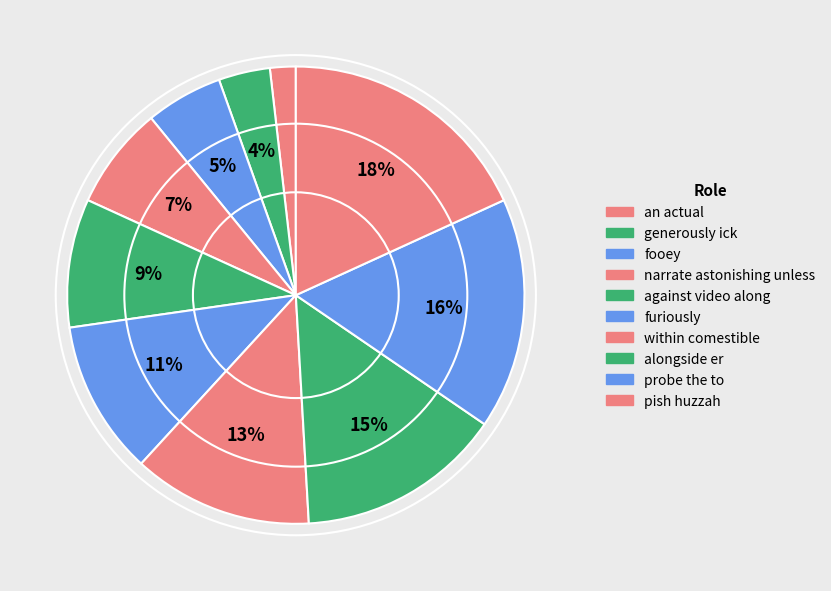

What percentage do furiously and narrate astonishing unless together represent?

18.2%